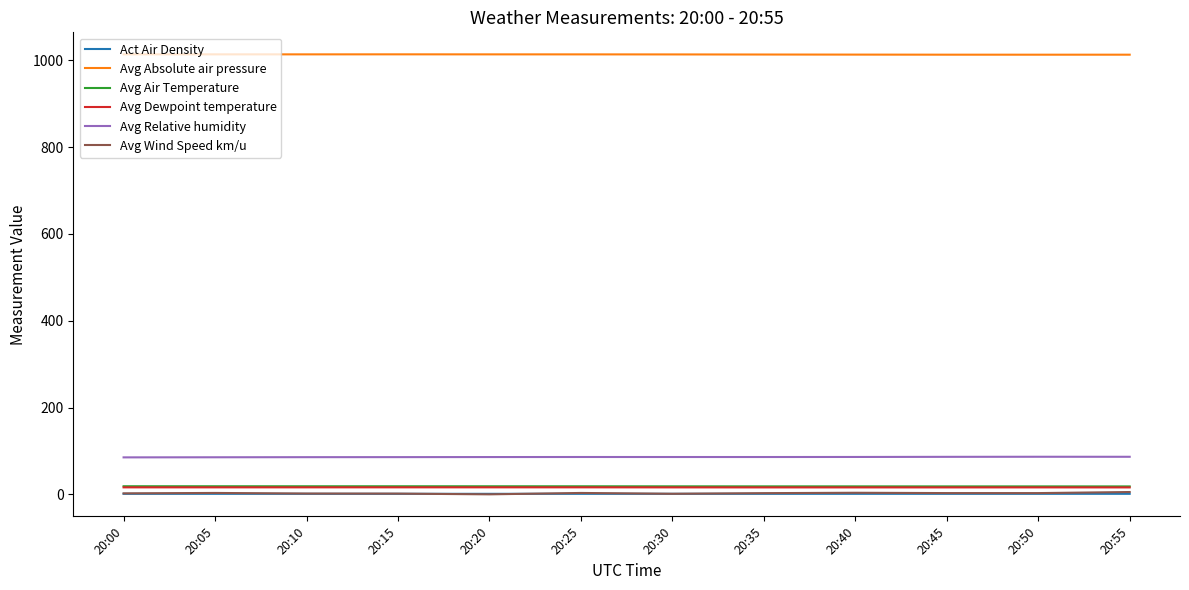

Which series has the largest total across all categories?

Avg Absolute air pressure